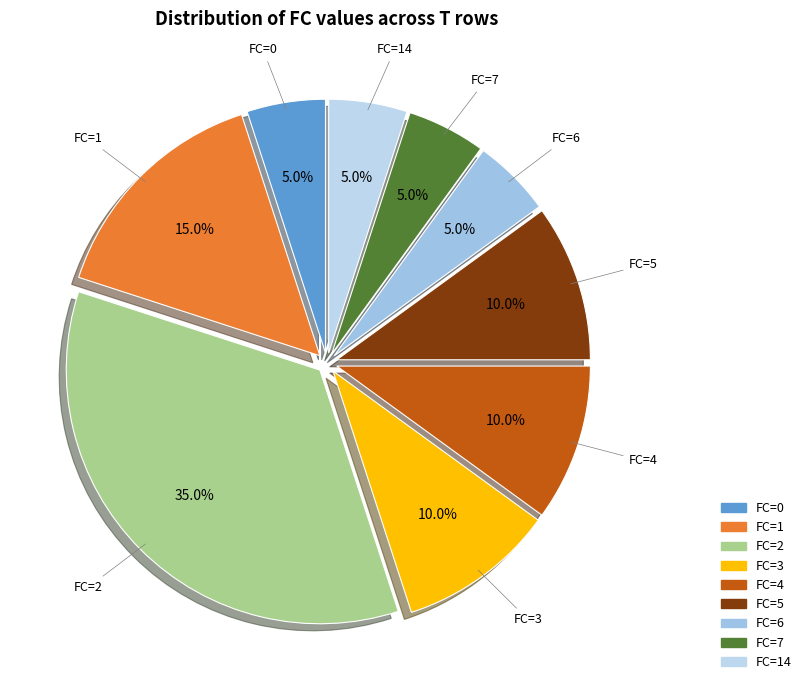

What is the total percentage of FC=5 and FC=1?

25.0%